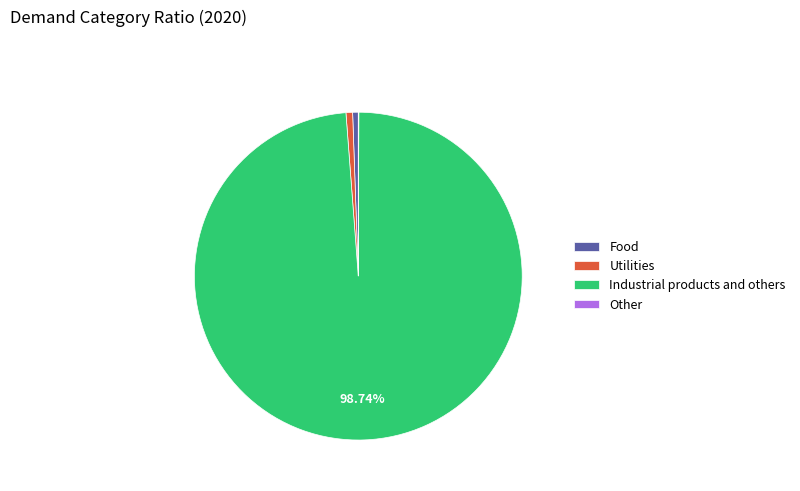

Which slice is the largest?

Industrial products and others